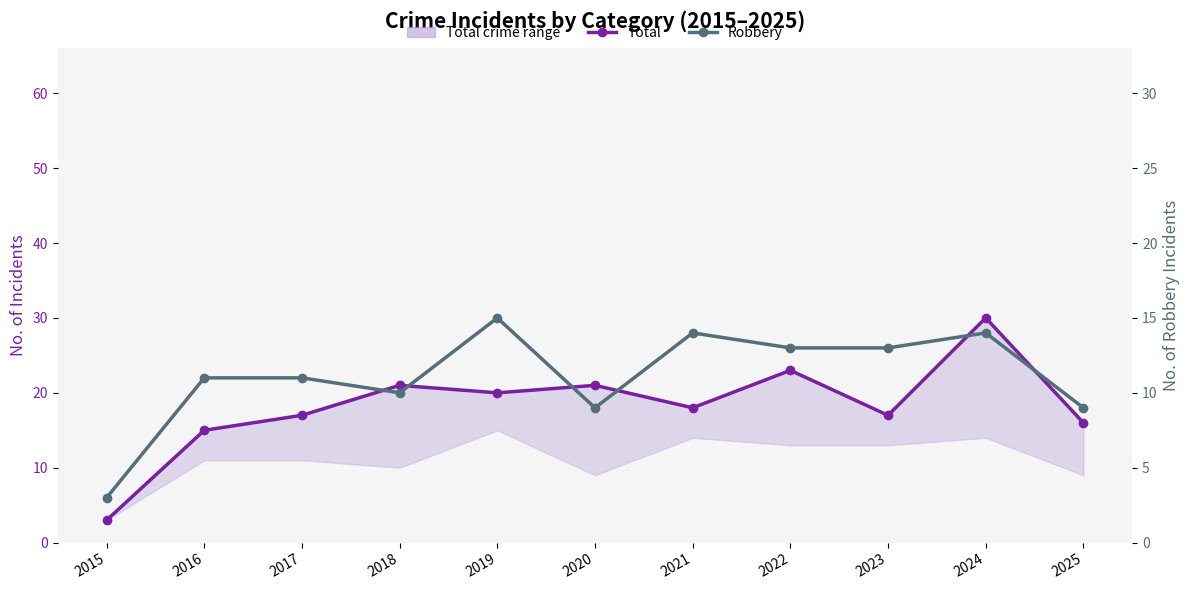

Between 2017 and 2023, which series saw the biggest shift?

Robbery